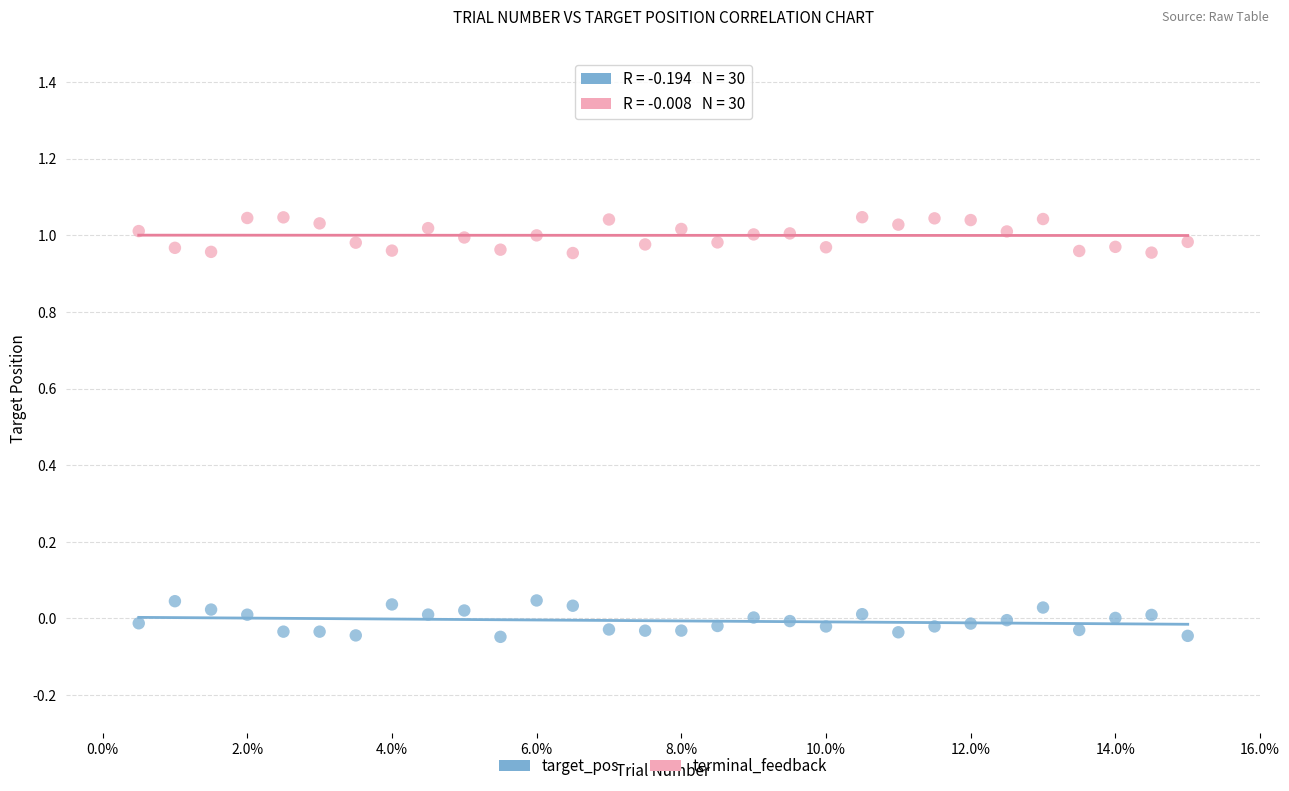

Which series reaches the maximum Y coordinate?

terminal_feedback